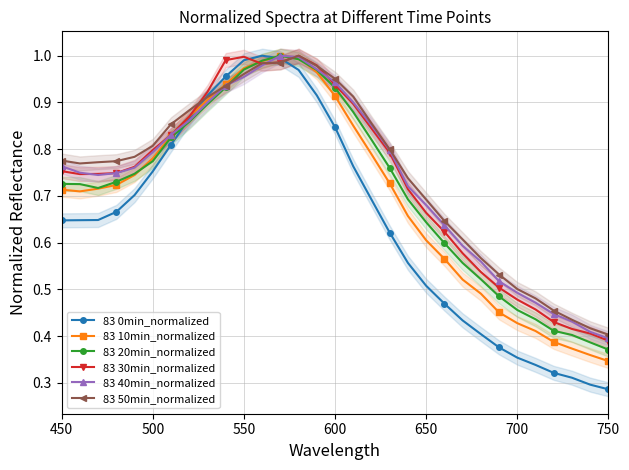

The value of 83 50min_normalized at 650 is 0.7. True or false?

True